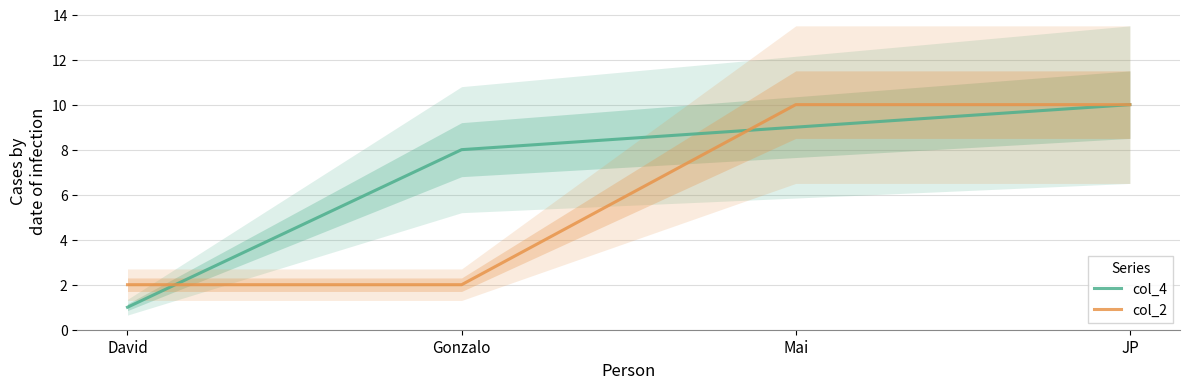

The col_4 series shows 17 at JP. True or false?

False